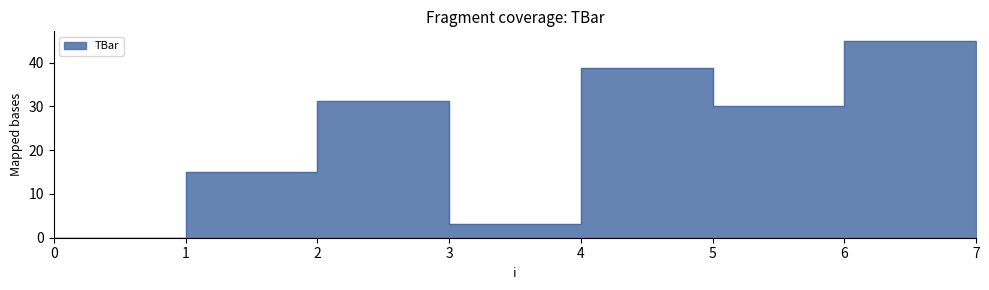

What is the greatest value displayed?

44.9